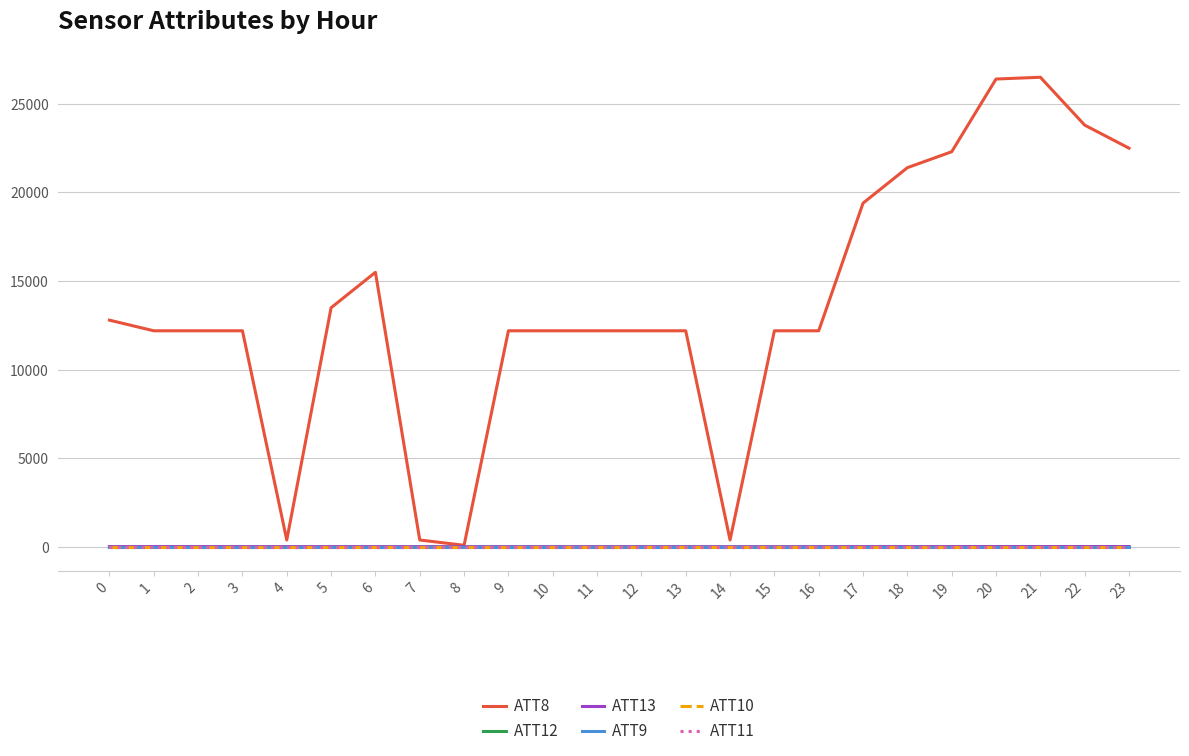

At which category is the sum across all series the highest?

21